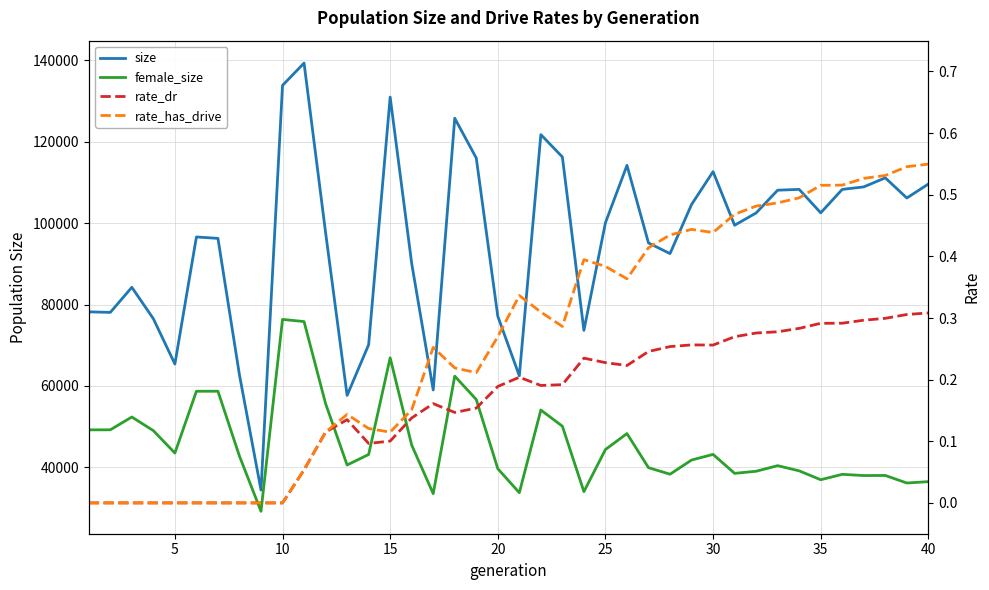

True or false: rate_has_drive has more than 0 interior local peaks.

True